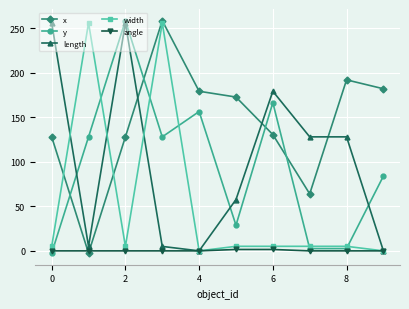

Which series ends up on top after the final intersection of y and x?

x